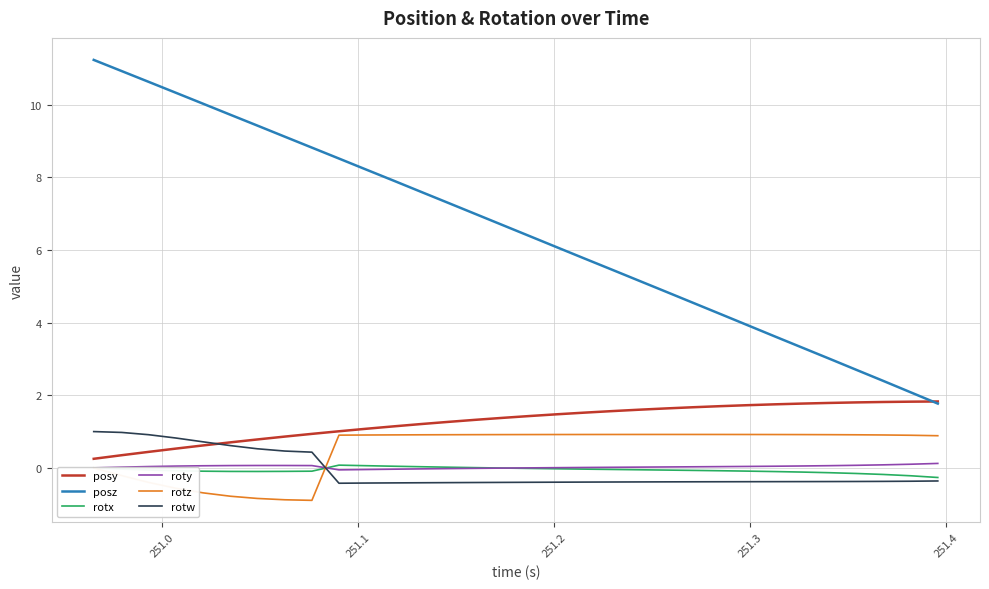

Which series has the largest total across all categories?

posz